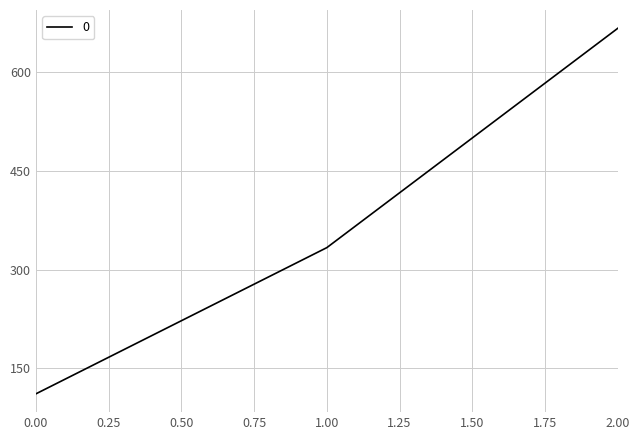

Does the chart display data point markers on the line(s)?

No